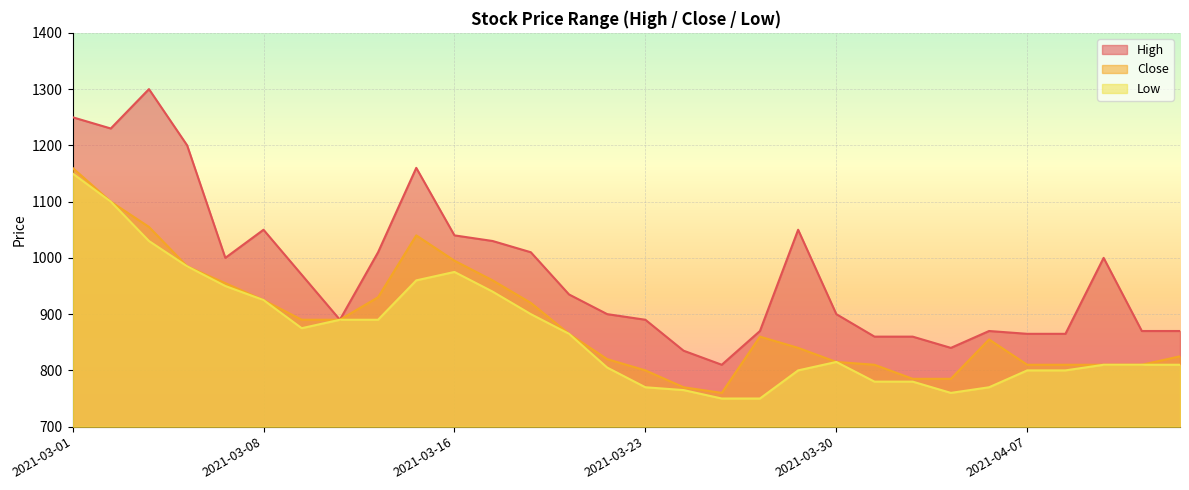

What is the value of the Low point at the 30th from the left?

810